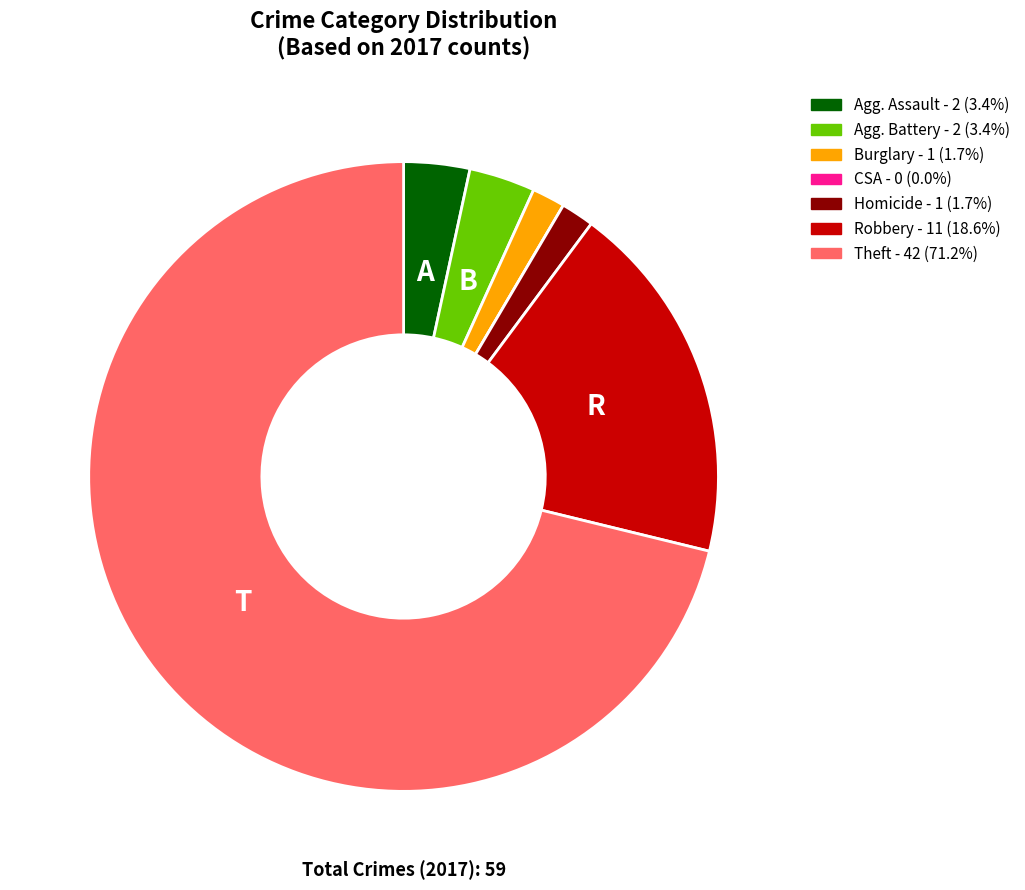

Is there a majority slice in this chart?

Yes